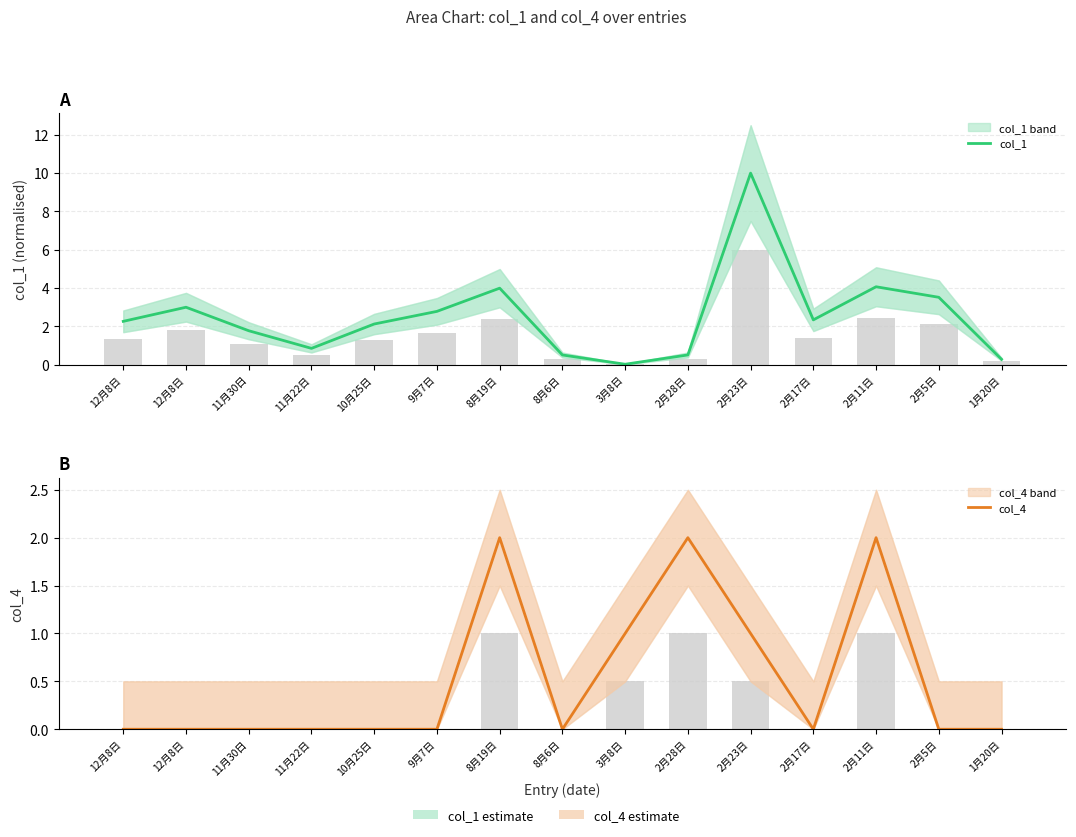

At 11月22日, list the series in order from smallest to largest.

col_4, col_1